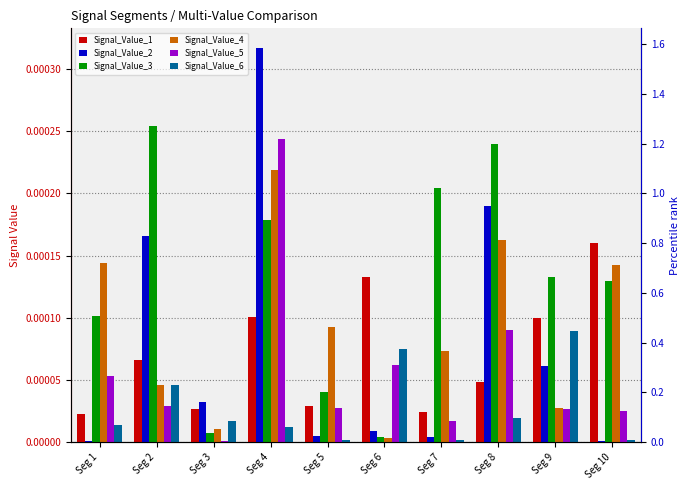

Is it true that Signal_Value_3 equals 0.0 at Seg 4?

False